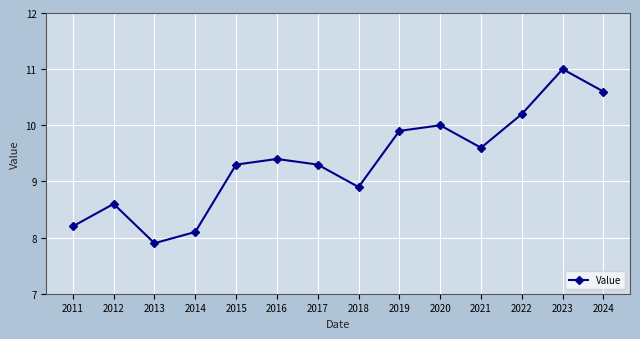

Which category has the highest value across all series?

2023